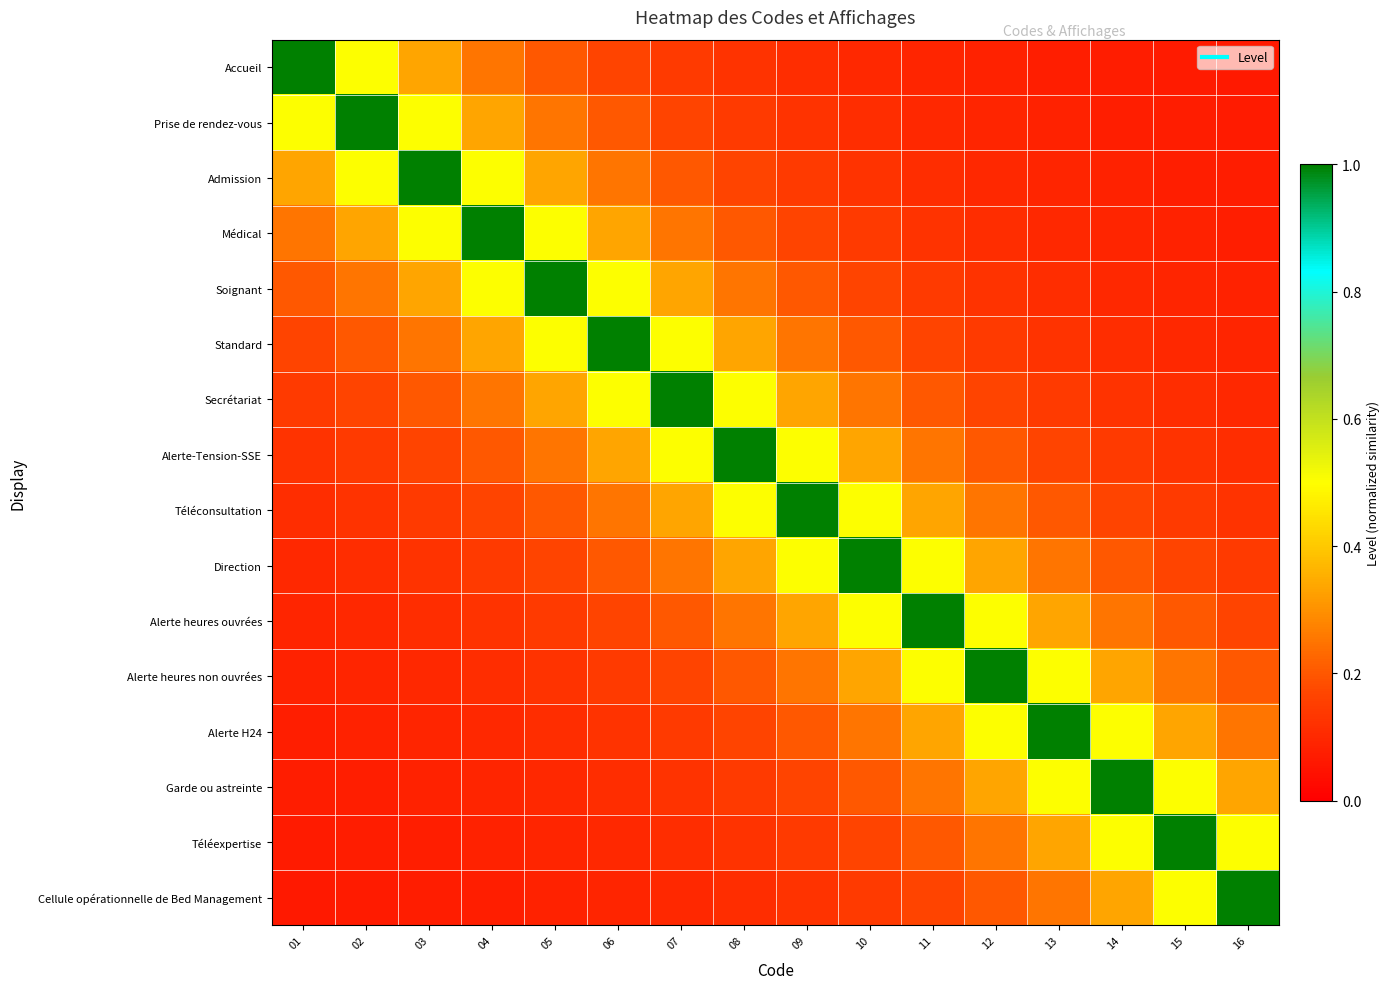

Reading right to left, what are all the values shown in this chart?

Accueil: 16=0.1	15=0.1	14=0.1	13=0.1	12=0.1	11=0.1	10=0.1	09=0.1	08=0.1	07=0.1	06=0.2	05=0.2	04=0.2	03=0.3	02=0.5	01=1.0
Prise de rendez-vous: 16=0.1	15=0.1	14=0.1	13=0.1	12=0.1	11=0.1	10=0.1	09=0.1	08=0.1	07=0.2	06=0.2	05=0.2	04=0.3	03=0.5	02=1.0	01=0.5
Admission: 16=0.1	15=0.1	14=0.1	13=0.1	12=0.1	11=0.1	10=0.1	09=0.1	08=0.2	07=0.2	06=0.2	05=0.3	04=0.5	03=1.0	02=0.5	01=0.3
Médical: 16=0.1	15=0.1	14=0.1	13=0.1	12=0.1	11=0.1	10=0.1	09=0.2	08=0.2	07=0.2	06=0.3	05=0.5	04=1.0	03=0.5	02=0.3	01=0.2
Soignant: 16=0.1	15=0.1	14=0.1	13=0.1	12=0.1	11=0.1	10=0.2	09=0.2	08=0.2	07=0.3	06=0.5	05=1.0	04=0.5	03=0.3	02=0.2	01=0.2
Standard: 16=0.1	15=0.1	14=0.1	13=0.1	12=0.1	11=0.2	10=0.2	09=0.2	08=0.3	07=0.5	06=1.0	05=0.5	04=0.3	03=0.2	02=0.2	01=0.2
Secrétariat: 16=0.1	15=0.1	14=0.1	13=0.1	12=0.2	11=0.2	10=0.2	09=0.3	08=0.5	07=1.0	06=0.5	05=0.3	04=0.2	03=0.2	02=0.2	01=0.1
Alerte-Tension-SSE: 16=0.1	15=0.1	14=0.1	13=0.2	12=0.2	11=0.2	10=0.3	09=0.5	08=1.0	07=0.5	06=0.3	05=0.2	04=0.2	03=0.2	02=0.1	01=0.1
Téléconsultation: 16=0.1	15=0.1	14=0.2	13=0.2	12=0.2	11=0.3	10=0.5	09=1.0	08=0.5	07=0.3	06=0.2	05=0.2	04=0.2	03=0.1	02=0.1	01=0.1
Direction: 16=0.1	15=0.2	14=0.2	13=0.2	12=0.3	11=0.5	10=1.0	09=0.5	08=0.3	07=0.2	06=0.2	05=0.2	04=0.1	03=0.1	02=0.1	01=0.1
Alerte heures ouvrées: 16=0.2	15=0.2	14=0.2	13=0.3	12=0.5	11=1.0	10=0.5	09=0.3	08=0.2	07=0.2	06=0.2	05=0.1	04=0.1	03=0.1	02=0.1	01=0.1
Alerte heures non ouvrées: 16=0.2	15=0.2	14=0.3	13=0.5	12=1.0	11=0.5	10=0.3	09=0.2	08=0.2	07=0.2	06=0.1	05=0.1	04=0.1	03=0.1	02=0.1	01=0.1
Alerte H24: 16=0.2	15=0.3	14=0.5	13=1.0	12=0.5	11=0.3	10=0.2	09=0.2	08=0.2	07=0.1	06=0.1	05=0.1	04=0.1	03=0.1	02=0.1	01=0.1
Garde ou astreinte: 16=0.3	15=0.5	14=1.0	13=0.5	12=0.3	11=0.2	10=0.2	09=0.2	08=0.1	07=0.1	06=0.1	05=0.1	04=0.1	03=0.1	02=0.1	01=0.1
Téléexpertise: 16=0.5	15=1.0	14=0.5	13=0.3	12=0.2	11=0.2	10=0.2	09=0.1	08=0.1	07=0.1	06=0.1	05=0.1	04=0.1	03=0.1	02=0.1	01=0.1
Cellule opérationnelle de Bed Management: 16=1.0	15=0.5	14=0.3	13=0.2	12=0.2	11=0.2	10=0.1	09=0.1	08=0.1	07=0.1	06=0.1	05=0.1	04=0.1	03=0.1	02=0.1	01=0.1